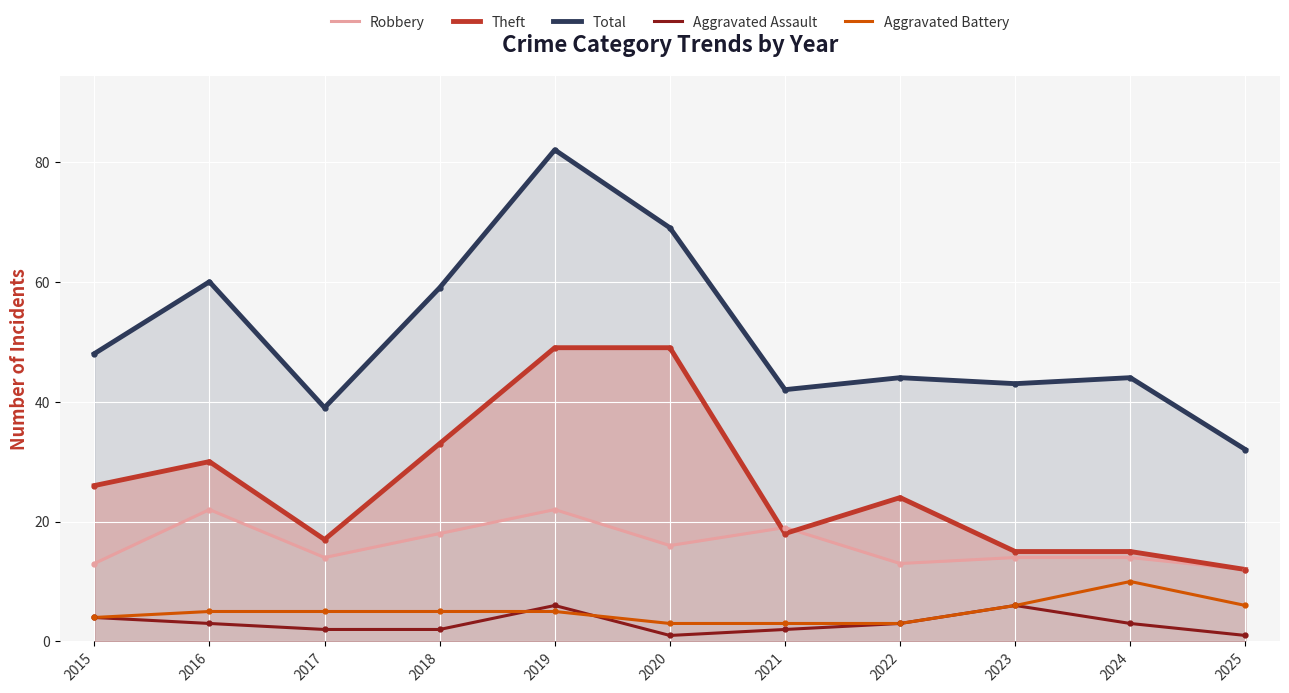

What are all the series names shown in the legend?

Robbery, Theft, Total, Aggravated Assault, Aggravated Battery